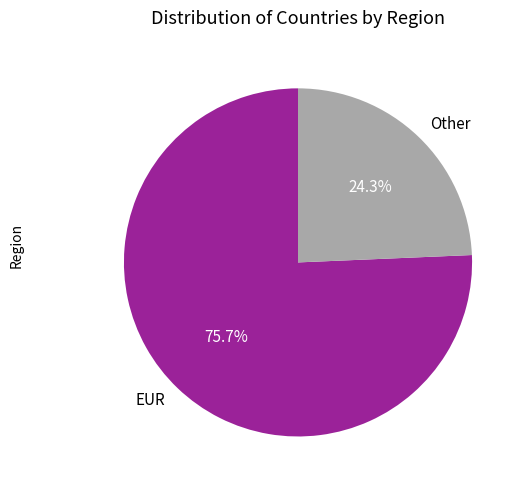

To the nearest percent, what is the average slice percentage?

50%